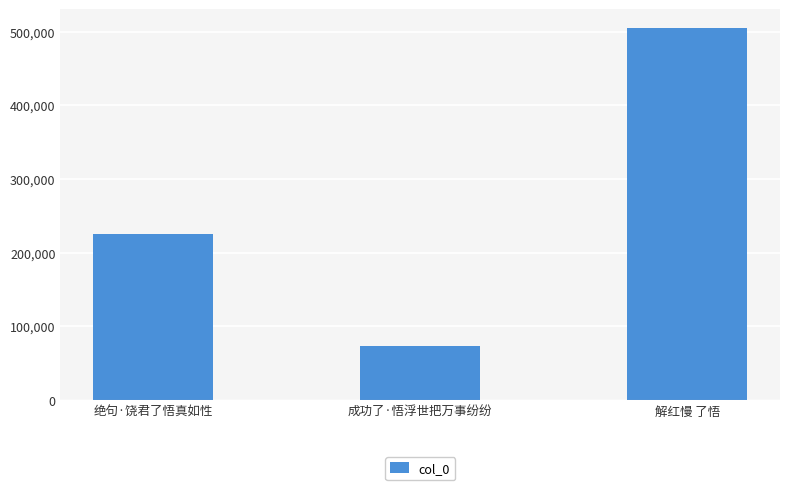

How many distinct data groups are displayed?

1